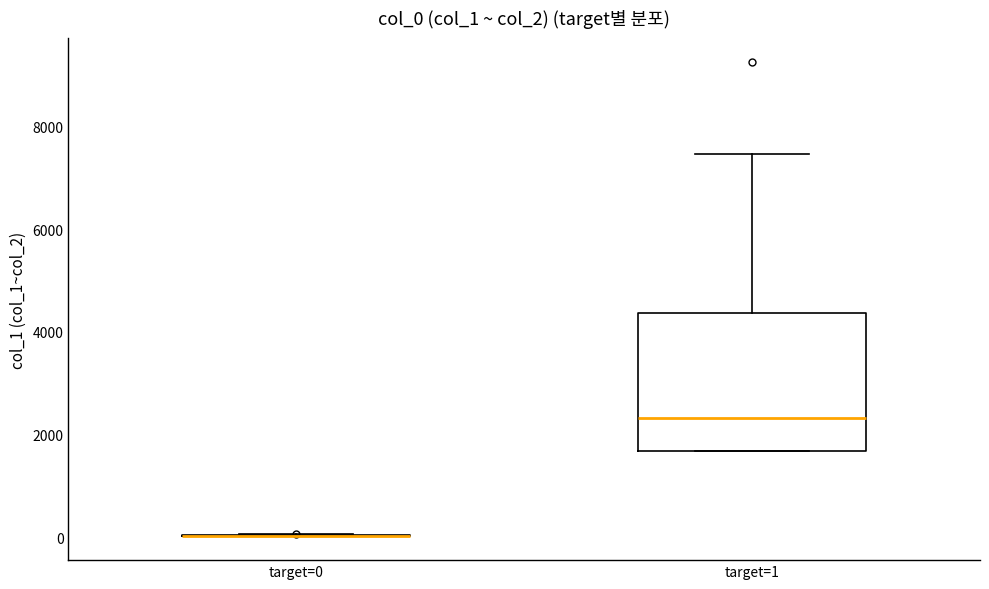

Reading left to right, read every box against the y-axis: the position of its median line, the range the box covers, and the ends of its whiskers. The values are not printed on the chart, so give them approximately, as read against the axis.

target=0: box collapsed to a line at 0, whiskers 0 to 0
target=1: median 2400, box 1600 to 4400, whiskers 1600 to 7400